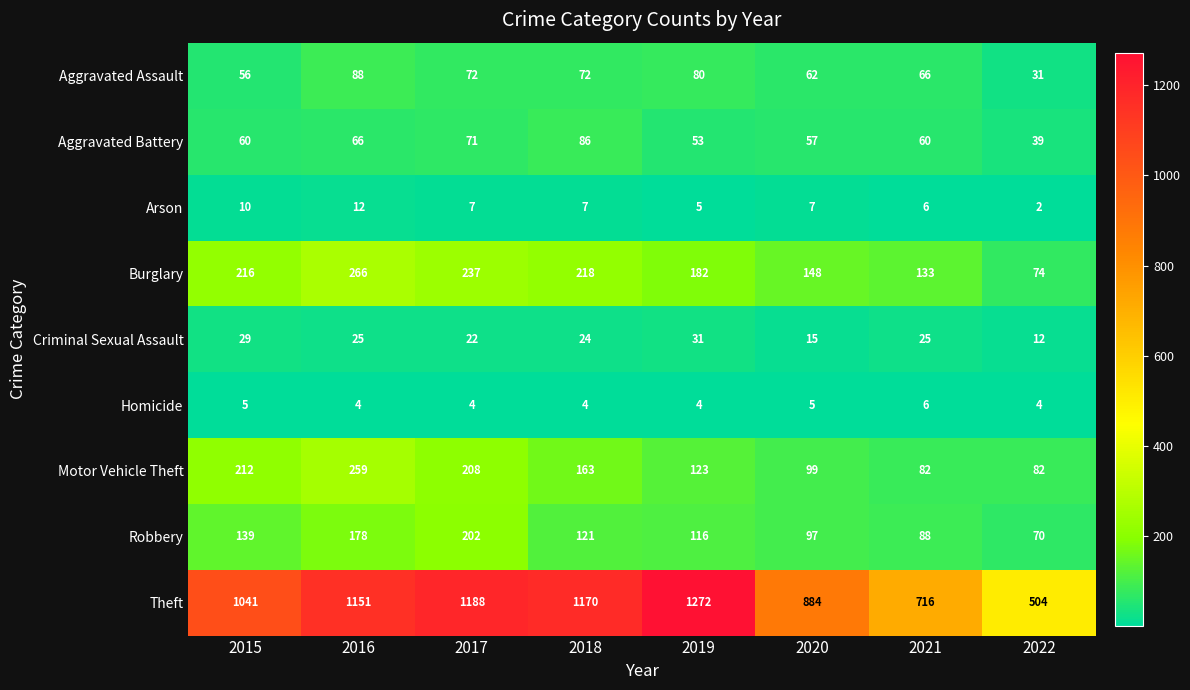

What is the approximate value of Aggravated Assault at 2021?

66